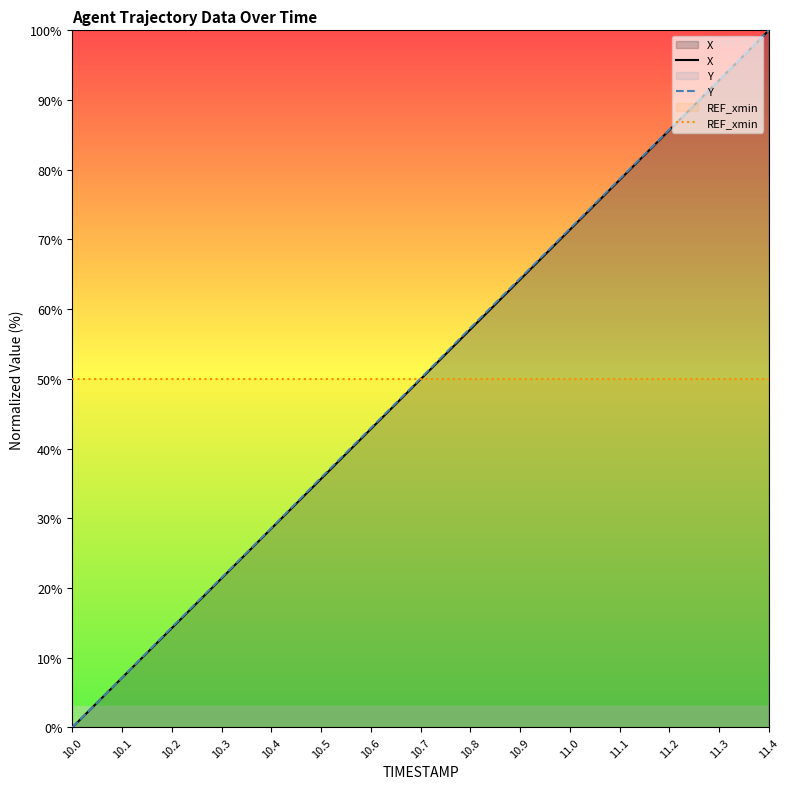

True or false: Y has a value of 58.6 at 10.5.

False